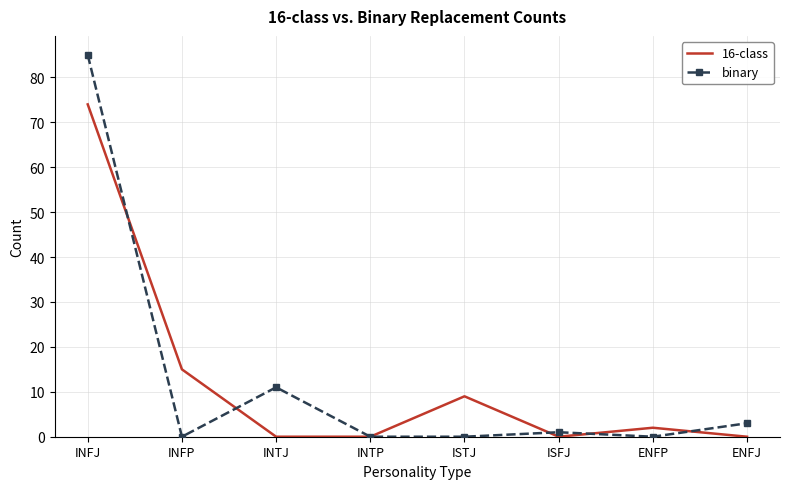

List the series in order of their peak value, highest first.

binary, 16-class